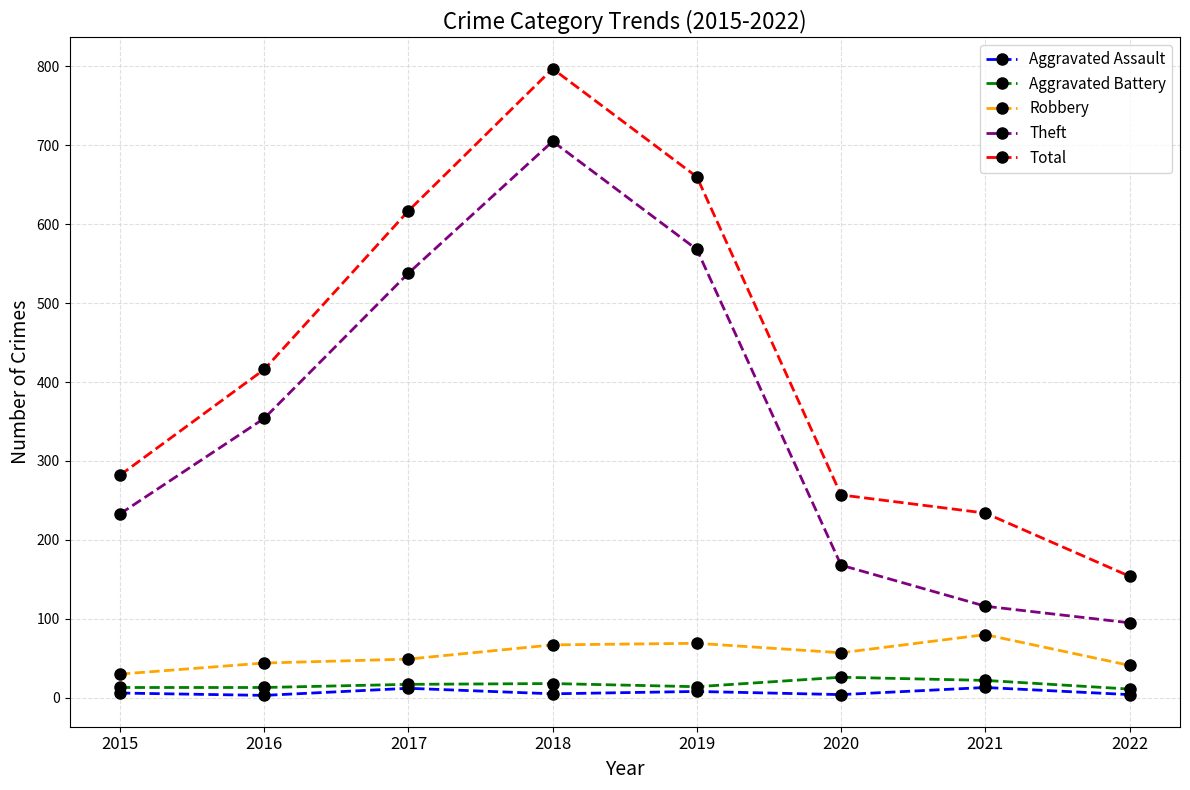

Where does the Robbery series first go above 57?

2018